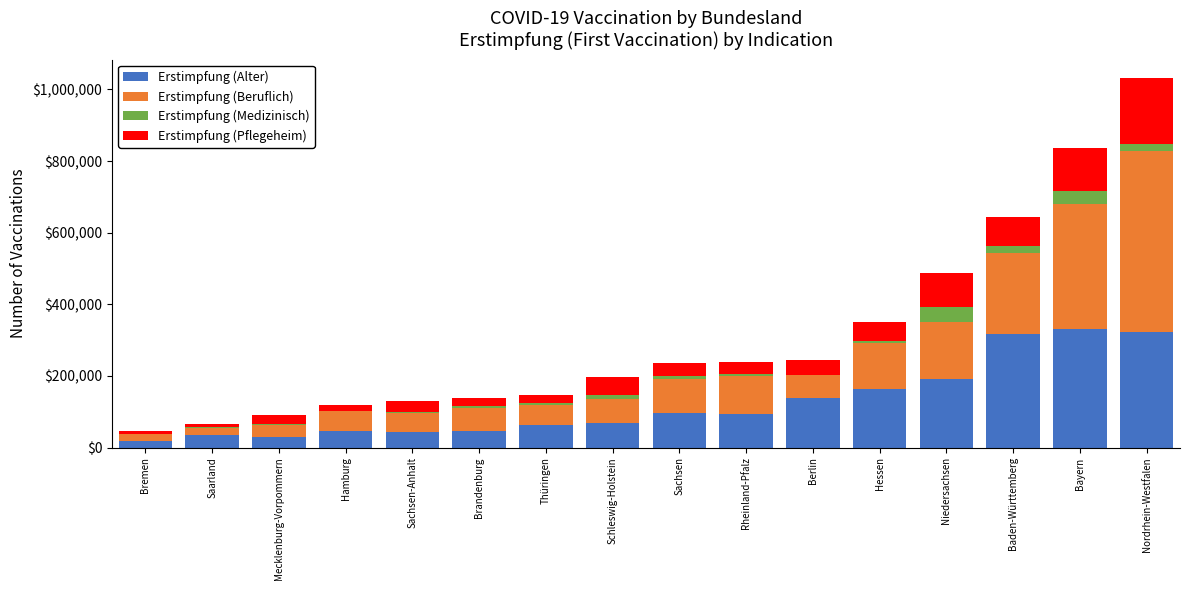

What is the highest value of the Erstimpfung (Alter) series?

330441